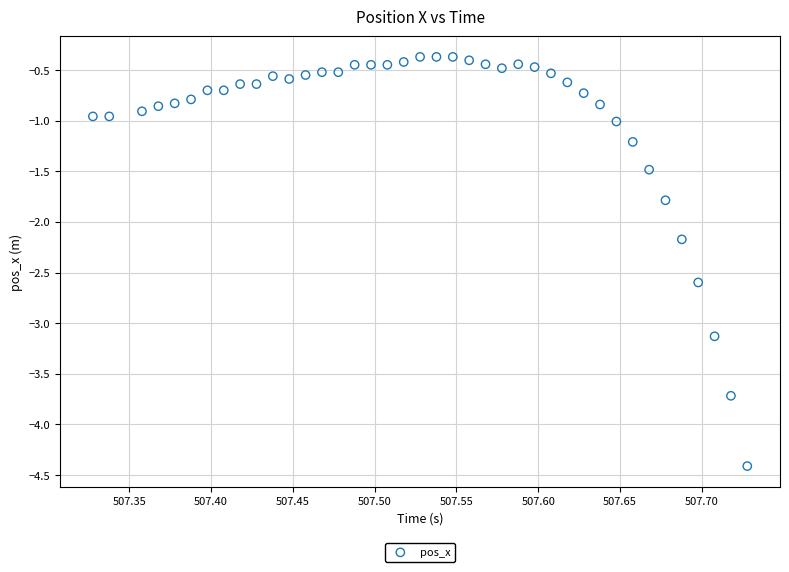

What is the range of Y values (max minus min)?

4.0